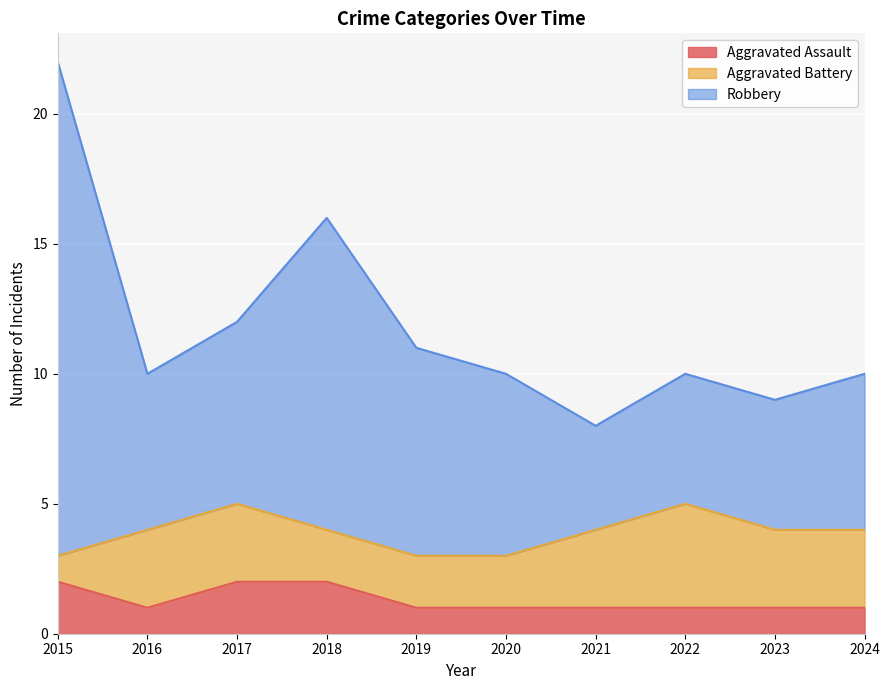

What is the average value of the Aggravated Assault series?

1